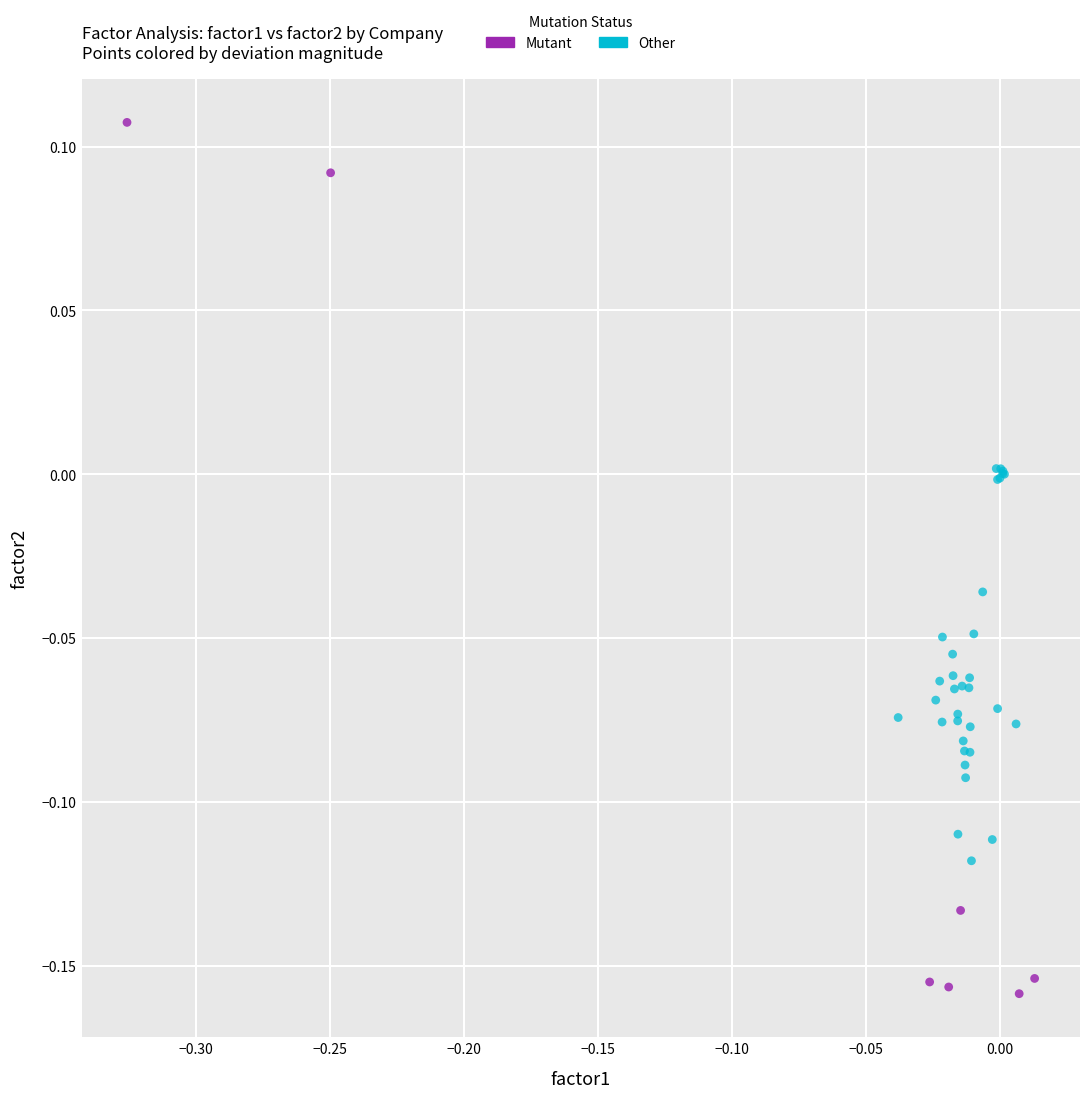

Which series reaches the maximum Y coordinate?

Mutant